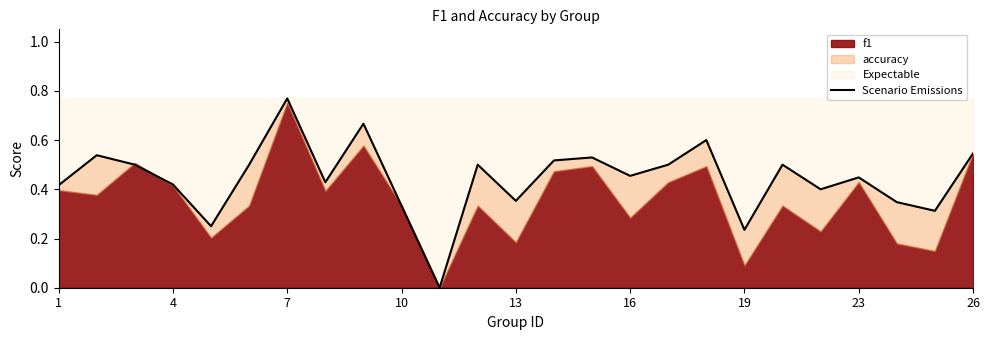

What is the value of the 3rd point from the left?

0.5